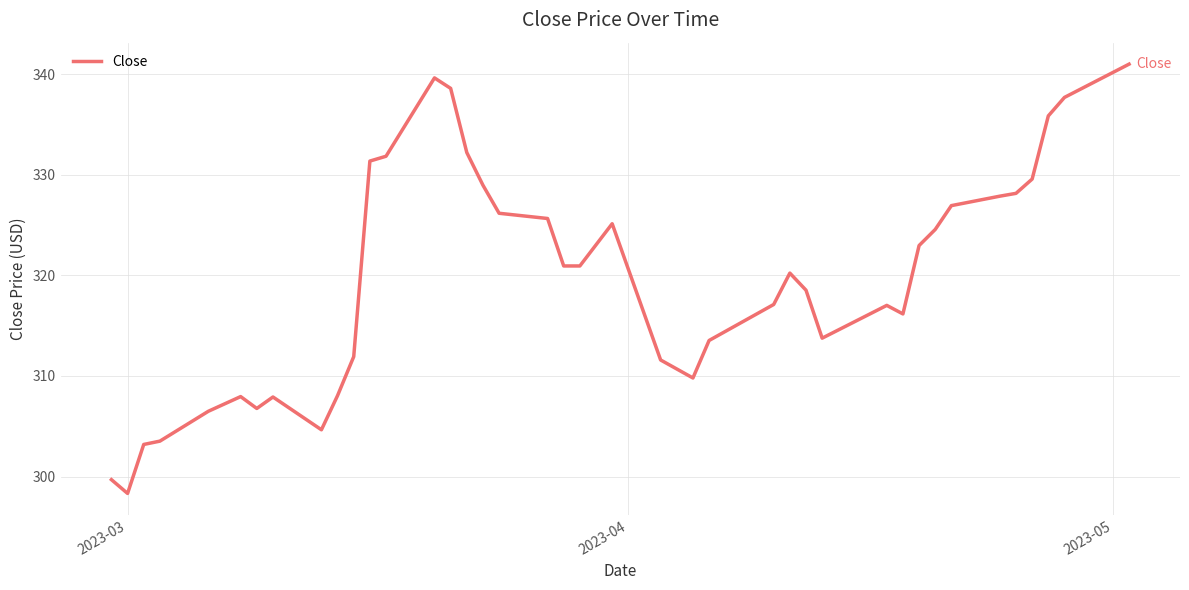

What is the difference between the maximum and minimum values?

42.7